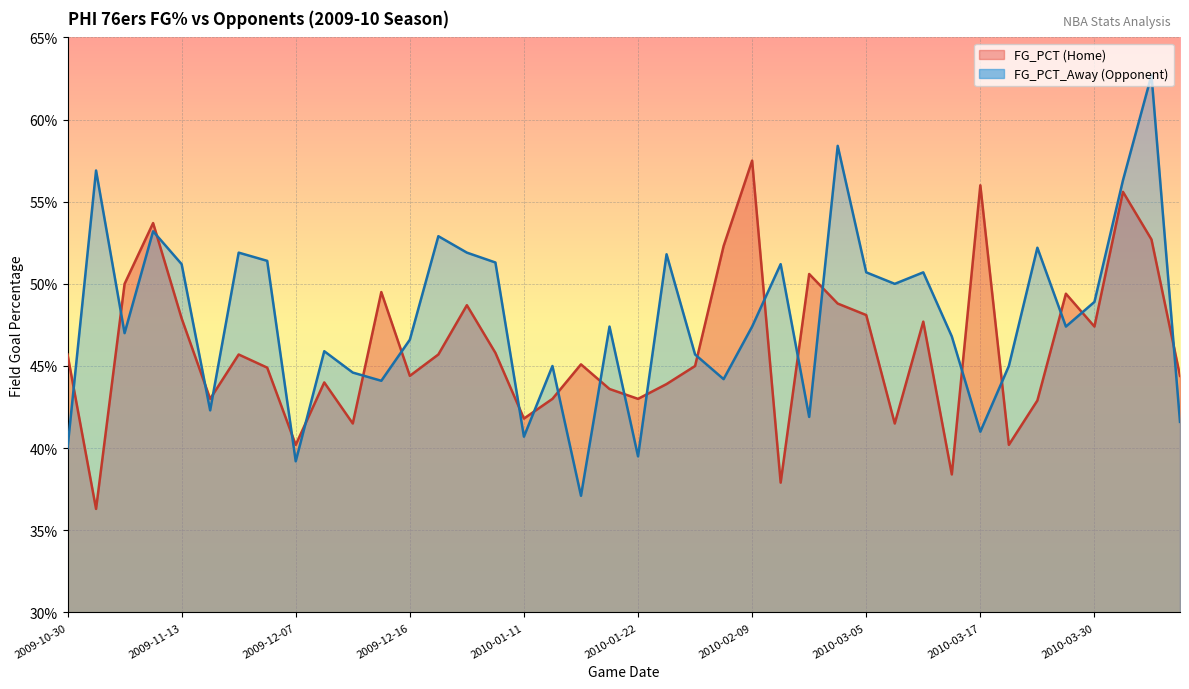

At which category does the chart reach its peak across all series?

2010-04-06